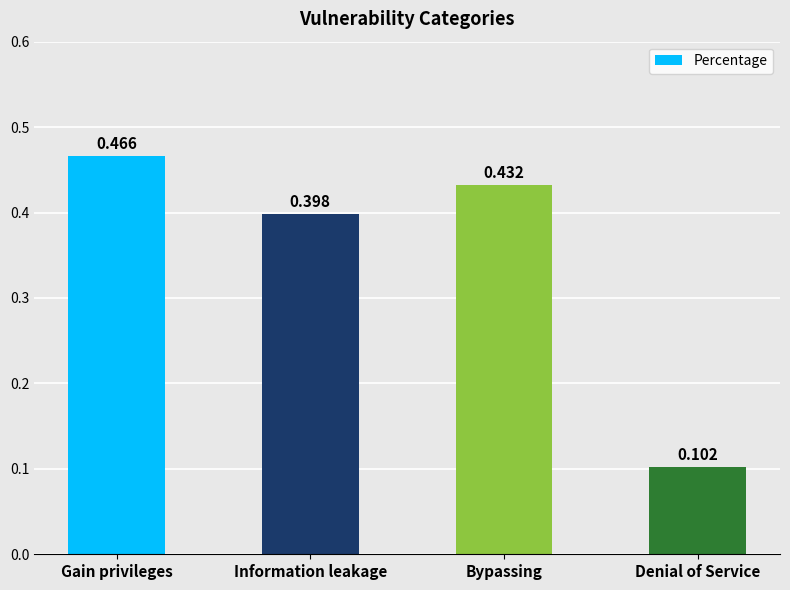

How many distinct data groups are displayed?

1